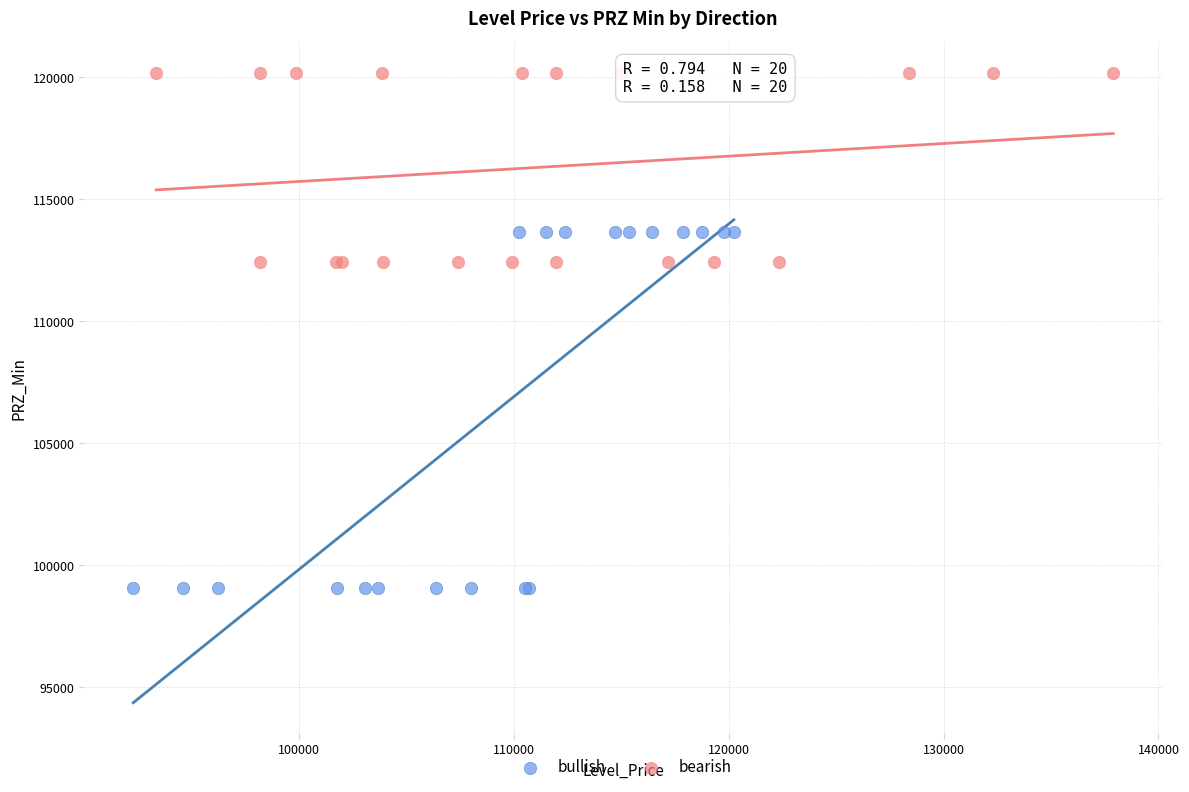

Which series has the largest Y range (max minus min)?

bullish